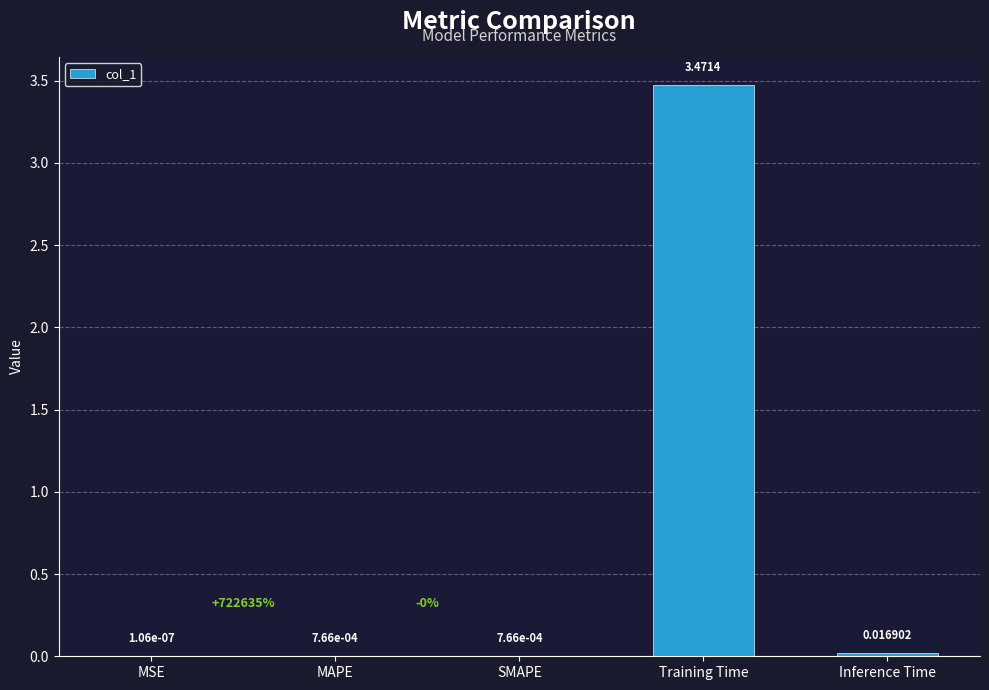

What is the average value?

0.7